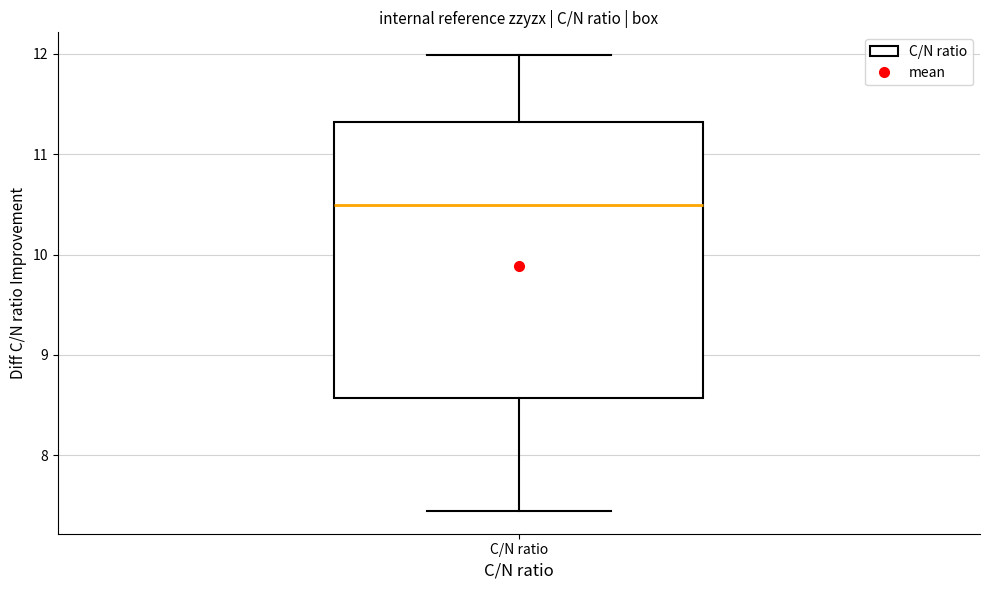

Where is the upper edge of the box for C/N ratio on the y-axis? The values are not printed on the chart, so give them approximately, as read against the axis.

11.3